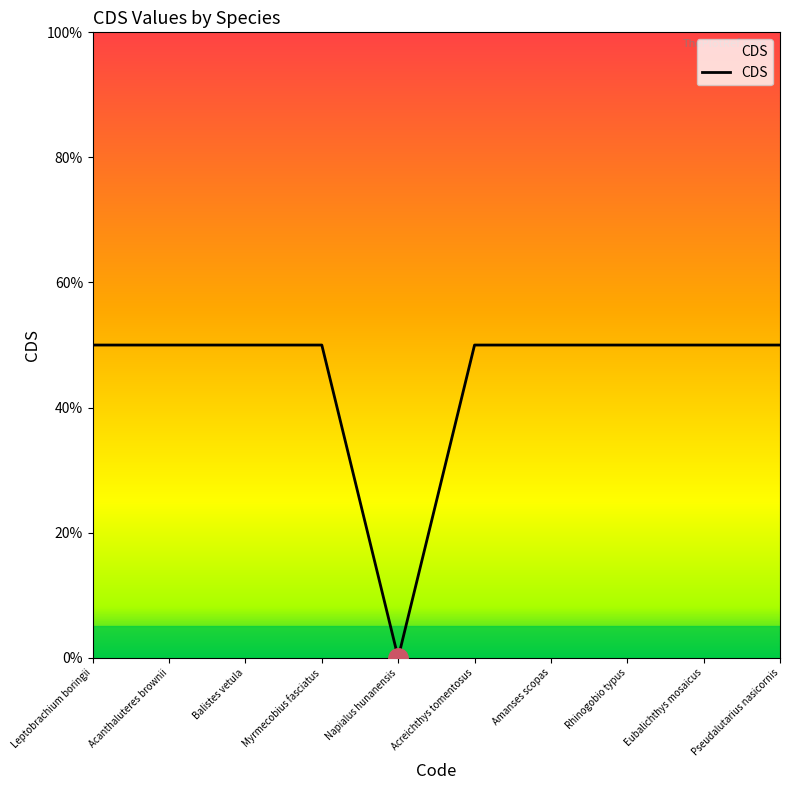

Rank the categories by value from lowest to highest.

Napialus hunanensis, Leptobrachium boringii, Acanthaluteres brownii, Balistes vetula, Myrmecobius fasciatus, Acreichthys tomentosus, Amanses scopas, Rhinogobio typus, Eubalichthys mosaicus, Pseudalutarius nasicornis